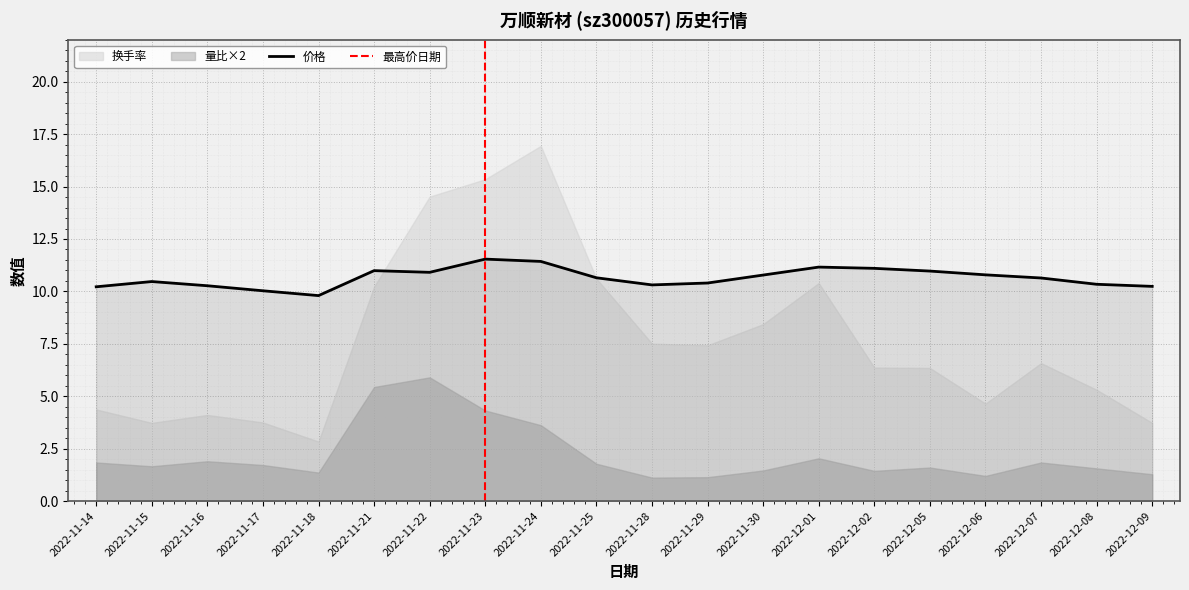

True or false: 换手率 has more than 0 points higher than both neighbors.

True